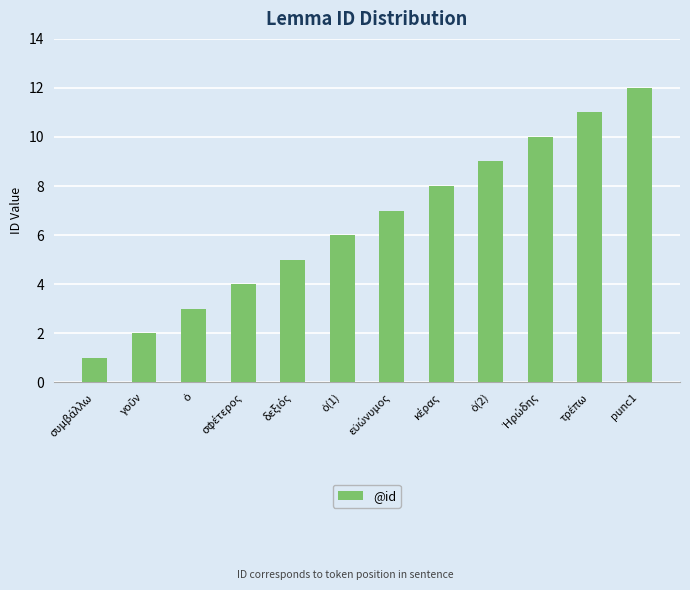

What is the difference between the second highest and second lowest values?

9